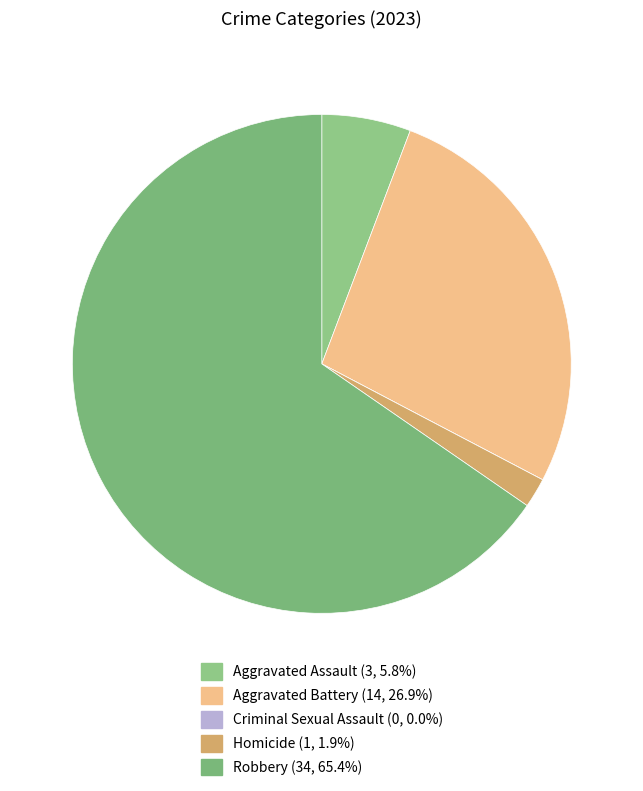

Between Aggravated Battery and Criminal Sexual Assault, which is larger?

Aggravated Battery